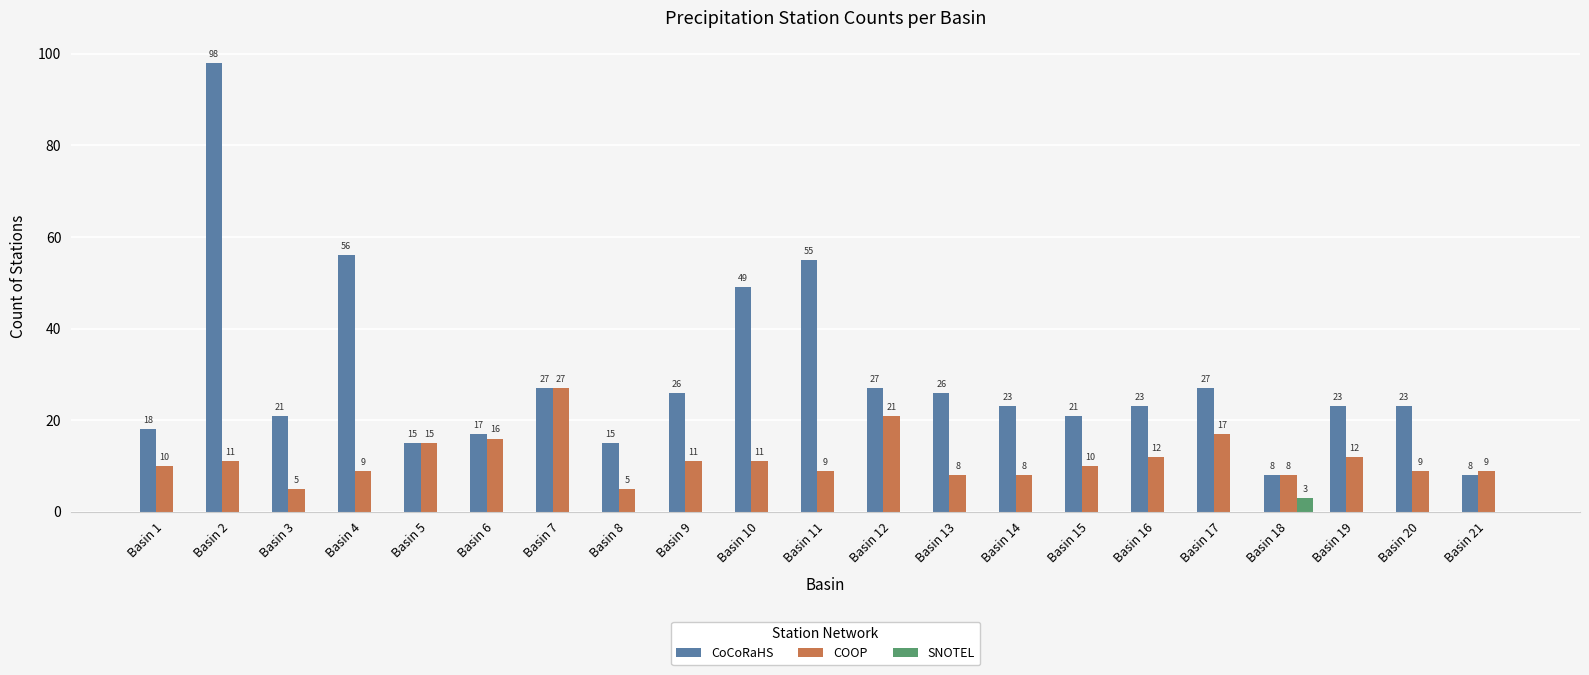

What is the maximum value for SNOTEL?

3